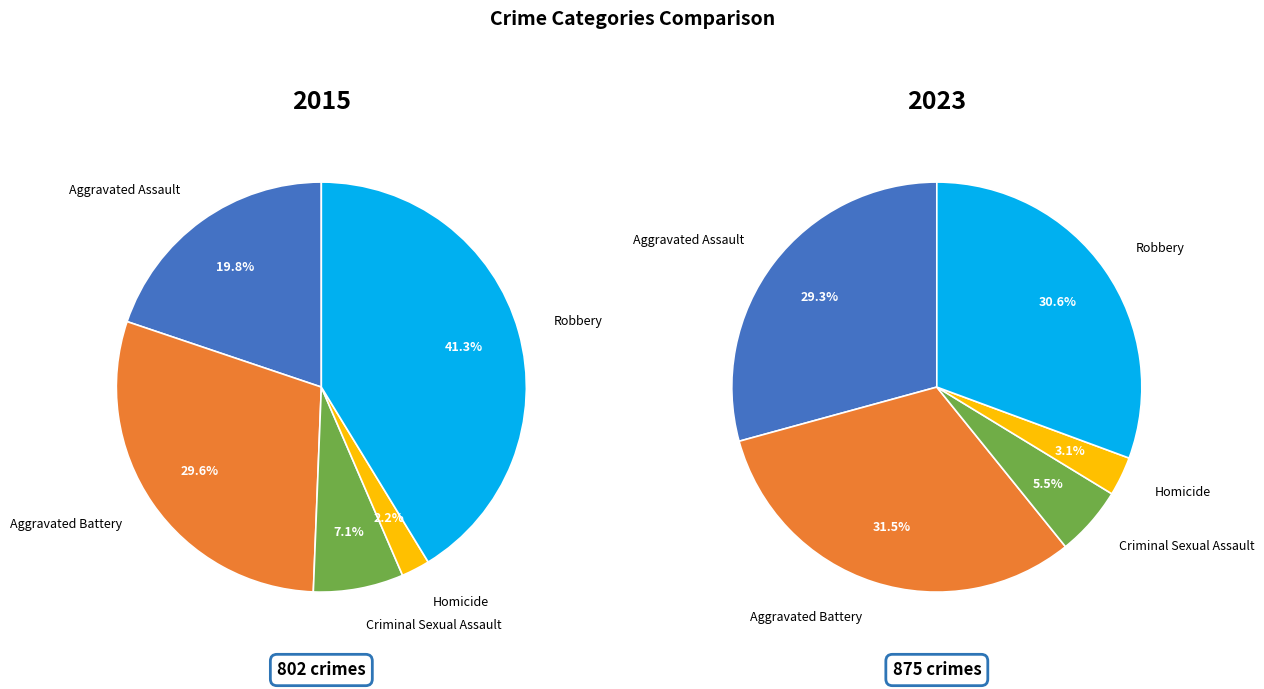

Which slice is the largest?

Robbery